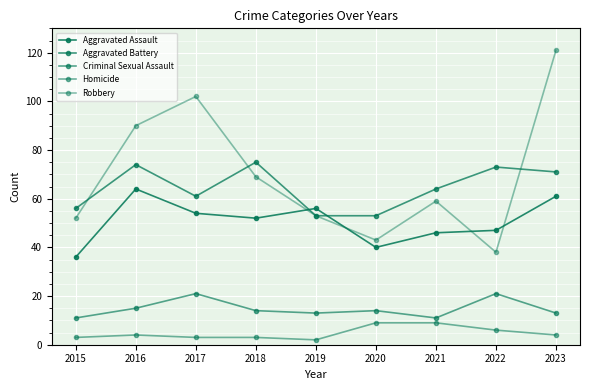

Does the chart display data point markers on the line(s)?

Yes